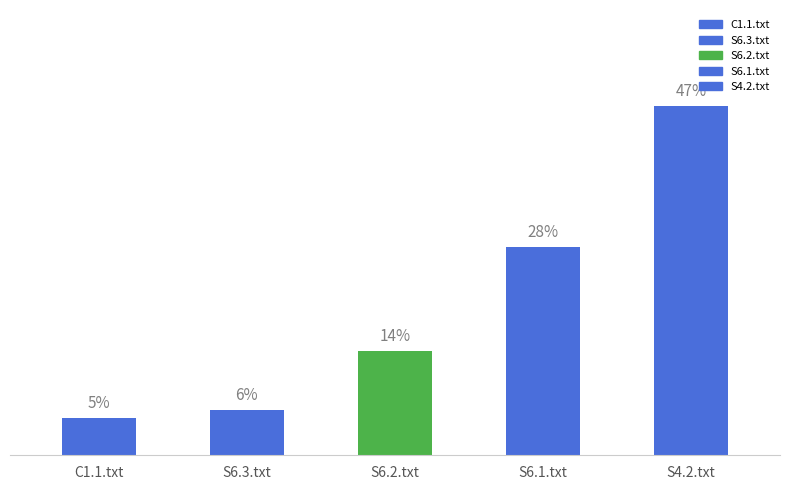

Is it true that the value at C1.1.txt is 5?

True